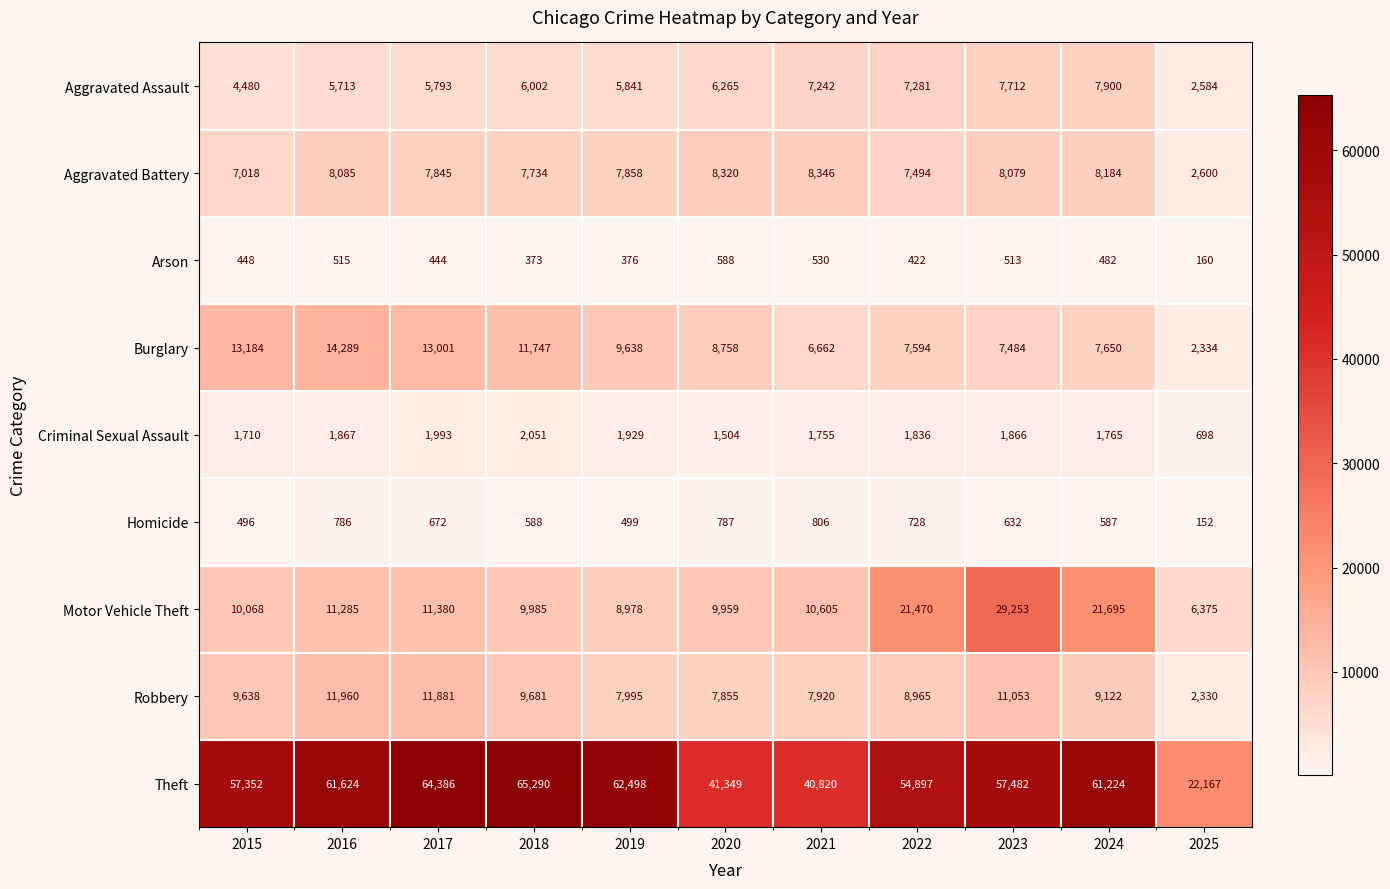

What is the difference between the maximum and minimum values in the Motor Vehicle Theft series?

22878